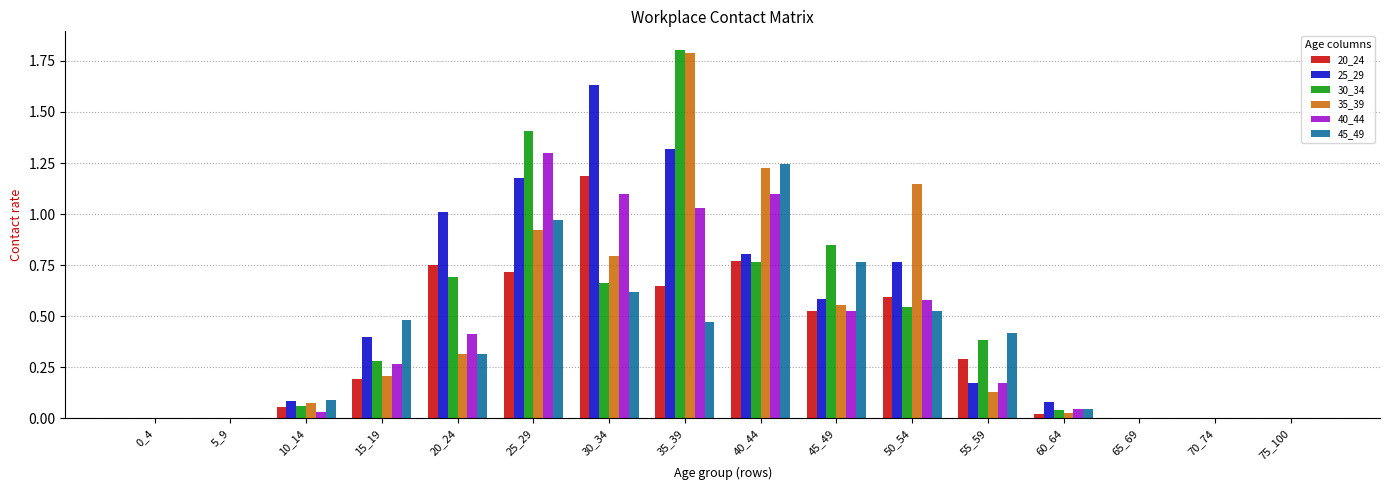

At which label does 40_44 reach its peak?

25_29